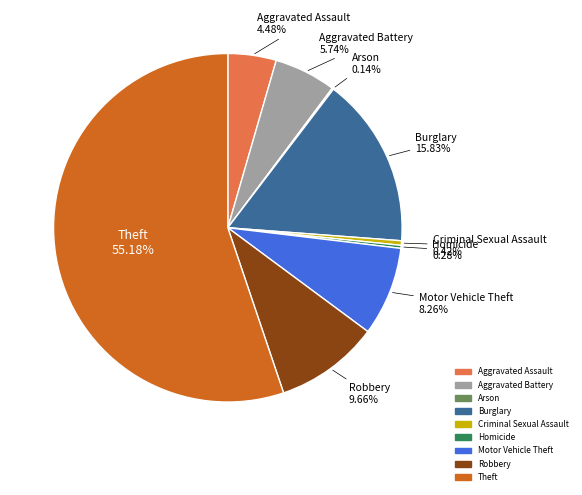

True or false: Theft accounts for 47% of the total.

False